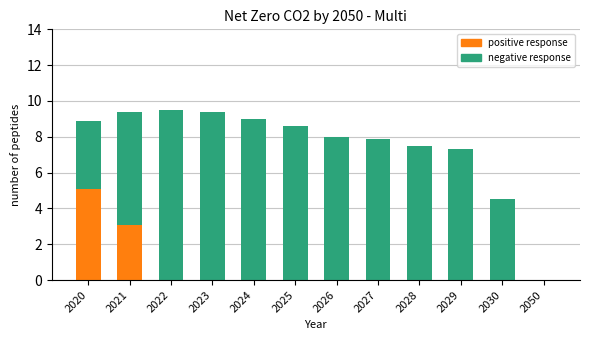

Reading left to right, list the values for the positive response series.

2020=5.1	2021=3.1	2022=0.0	2023=0.0	2024=0.0	2025=0.0	2026=0.0	2027=0.0	2028=0.0	2029=0.0	2030=0.0	2050=0.0